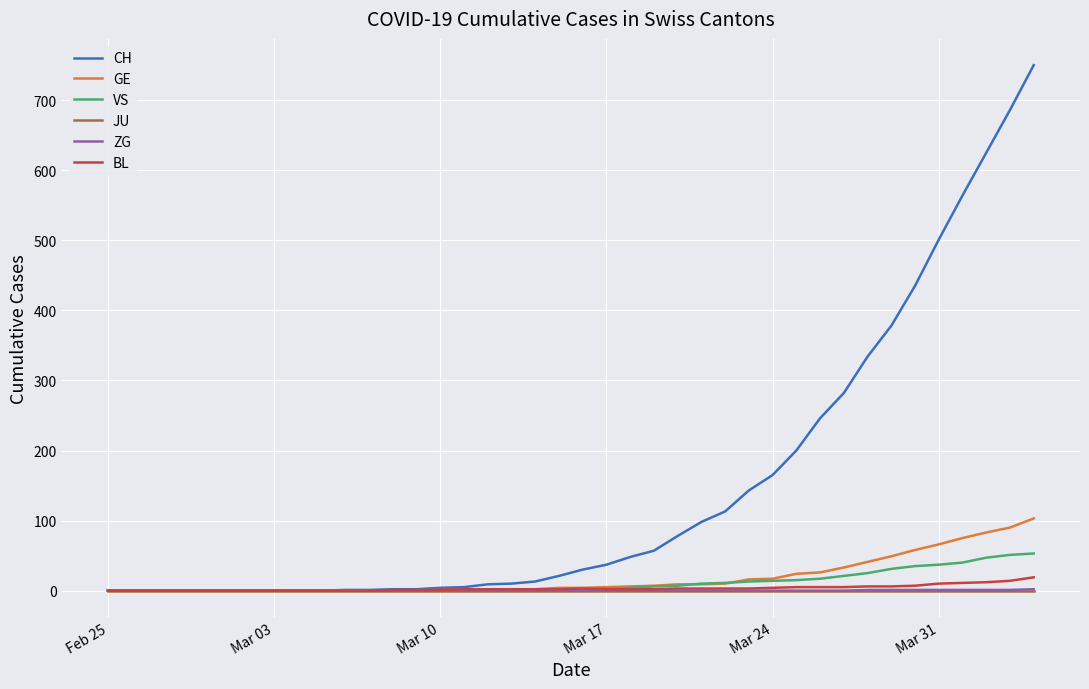

At how many categories does at least one series exceed 598?

3